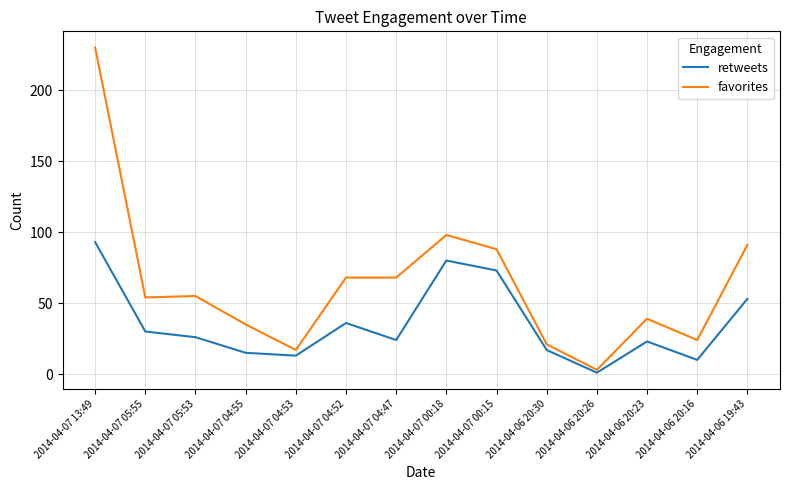

What is the difference between the highest and lowest values at 2014-04-06 20:16?

14